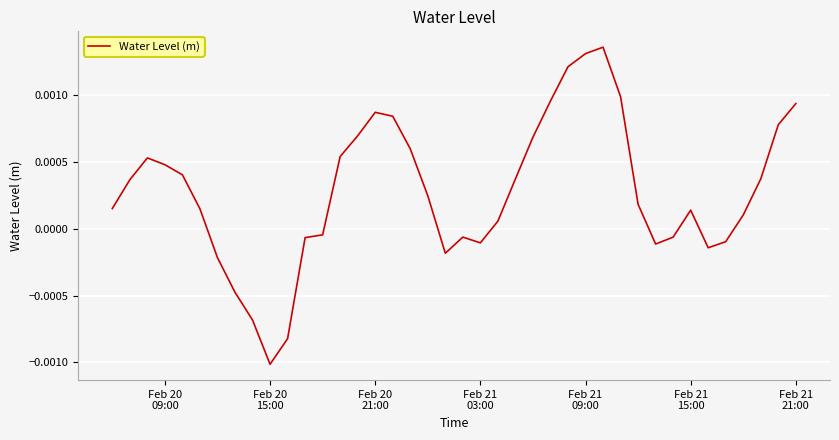

Does the chart have visible grid lines?

Yes